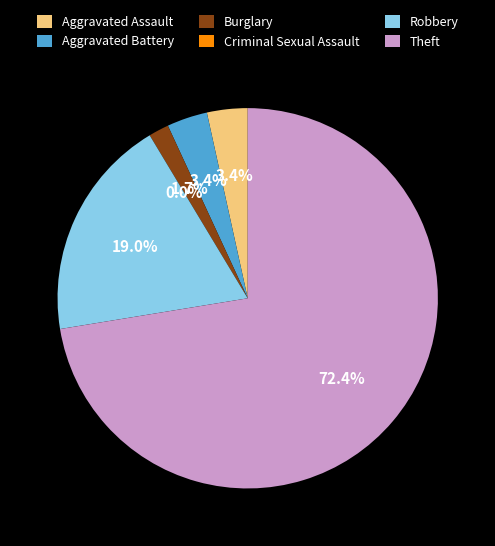

Is it true that Robbery is 12% of the pie?

False